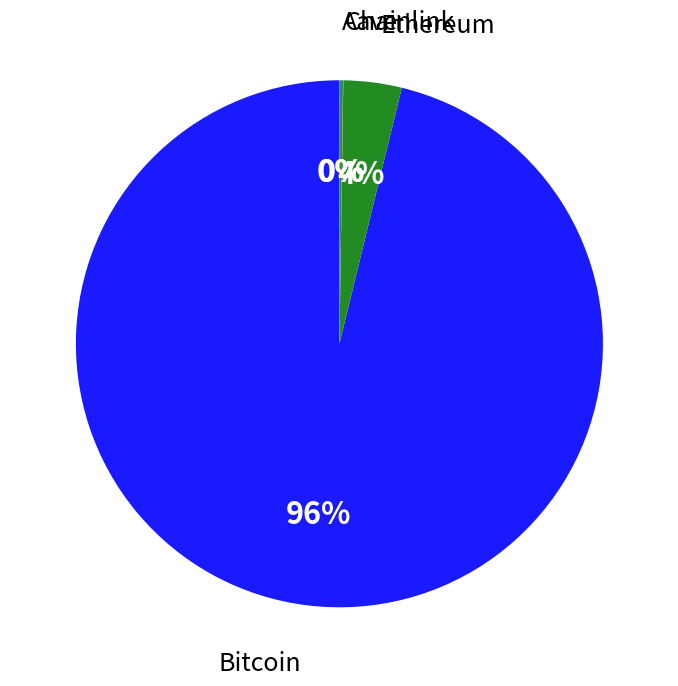

The Ethereum slice represents 10% of the pie. True or false?

False